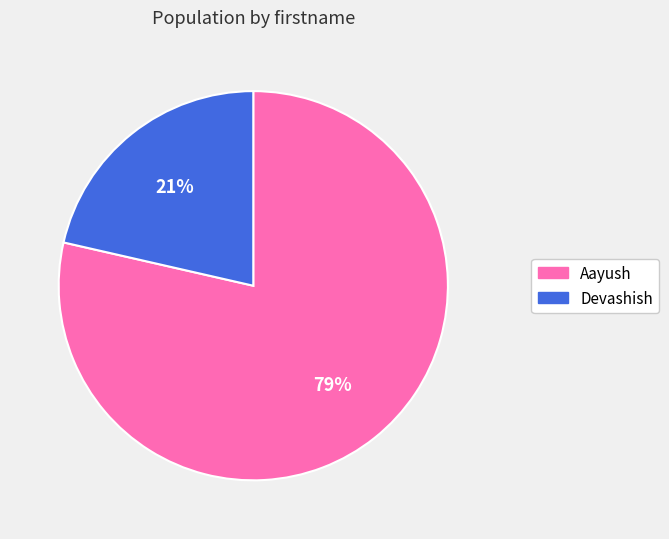

To the nearest percent, what is the combined percentage of Devashish and Aayush?

100%